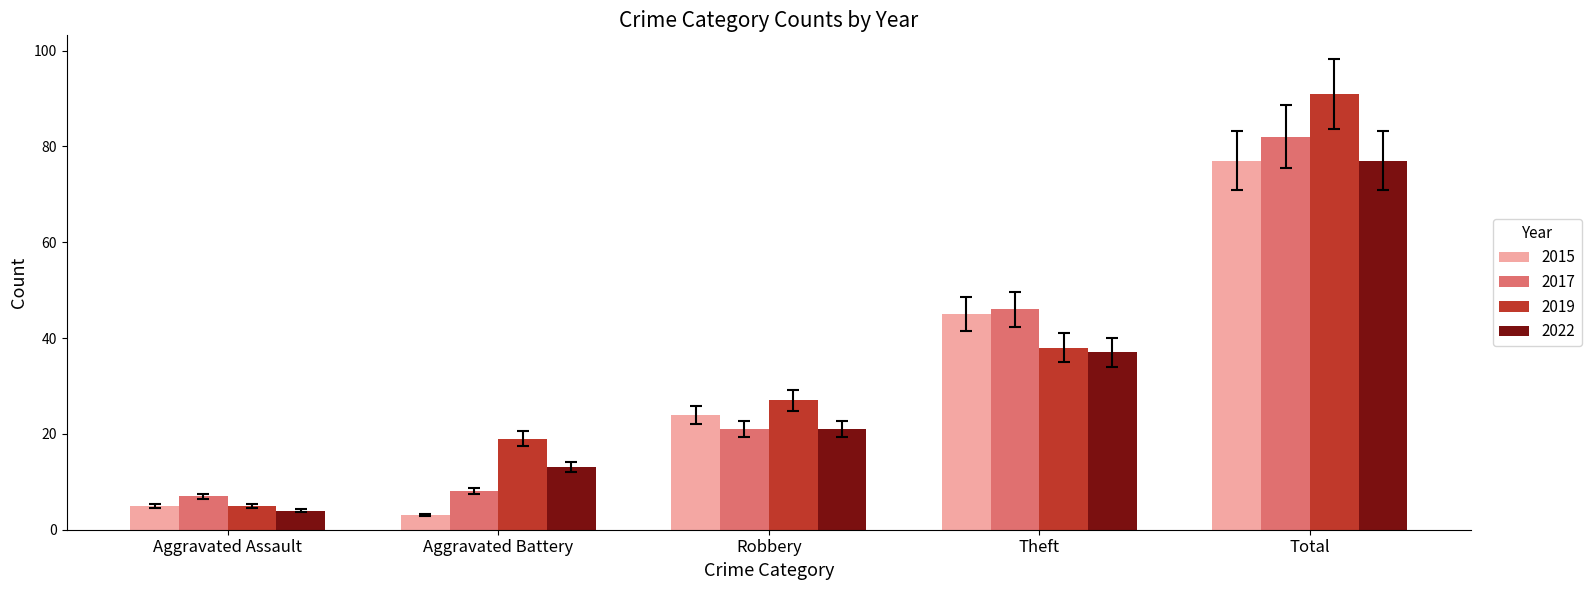

What is the difference between the second highest and minimum values in the 2019 series?

33